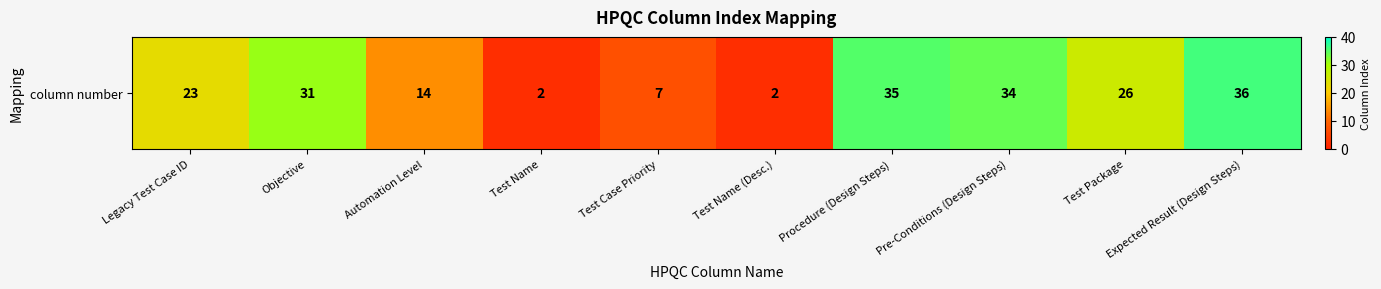

What is the change in value from Objective to Test Name (Desc.)?

-29